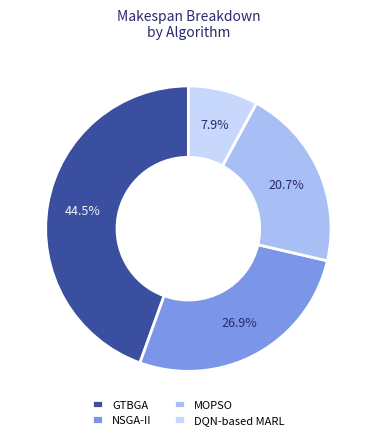

What percentage is the MOPSO slice, to the nearest percent?

21%